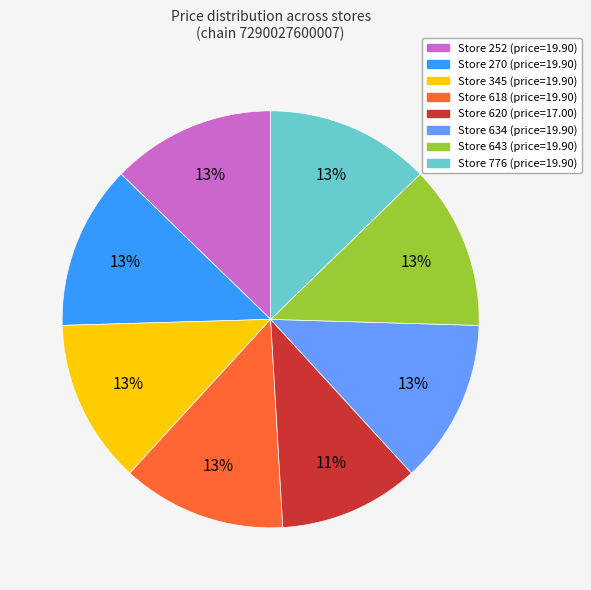

Is there a majority slice in this chart?

No